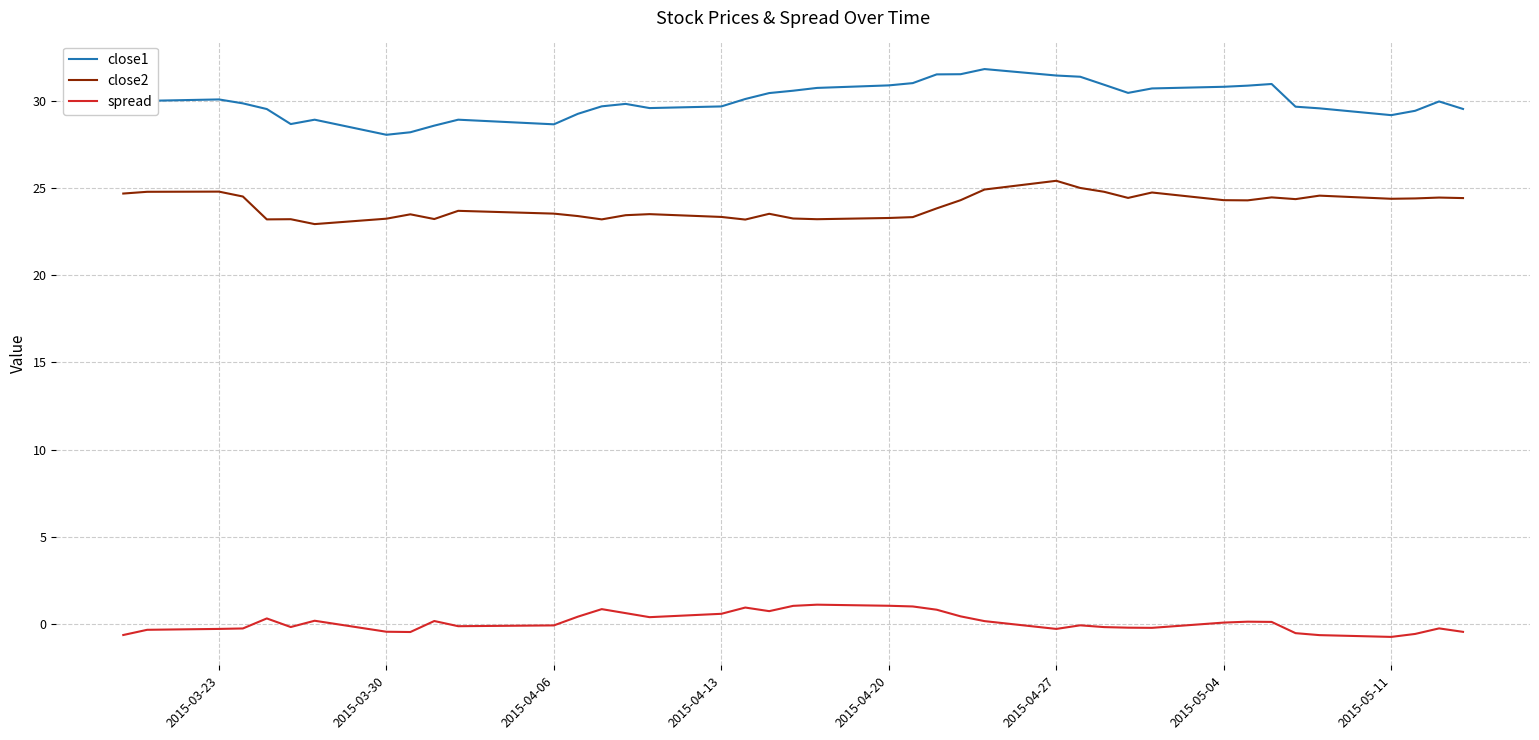

True or false: close2 and spread intersect in this chart.

False